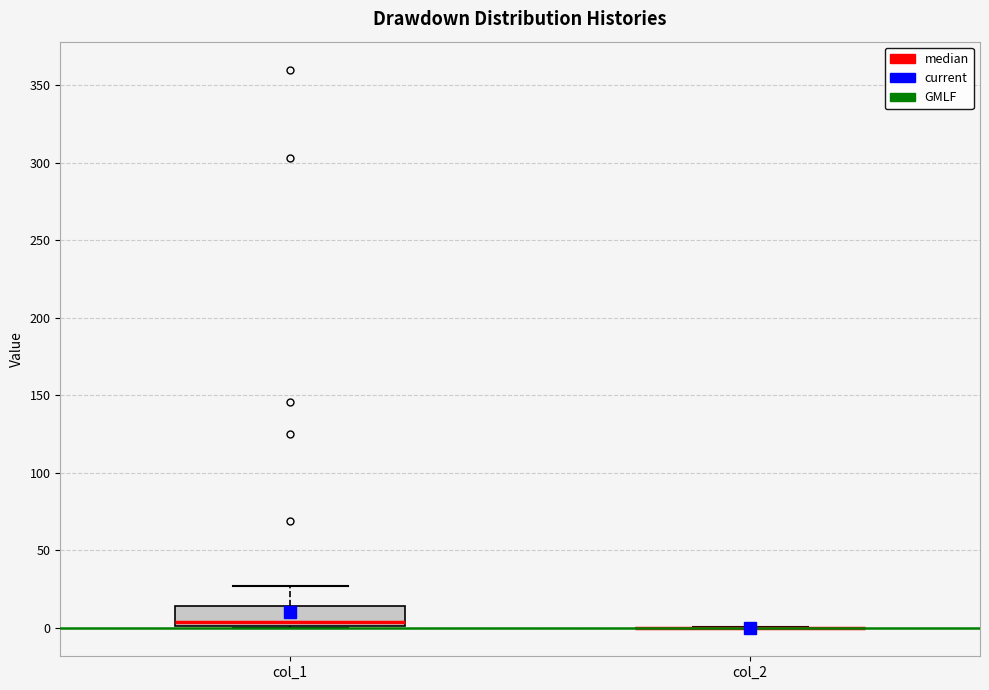

Reading left to right, transcribe this box plot: for each box, give where its median line is, the range the box spans, and where its two whiskers end, as read against the y-axis. The values are not printed on the chart, so give them approximately, as read against the axis.

col_1: median 5, box 0 to 15, whiskers 0 to 25
col_2: box collapsed to a line at 0, whiskers 0 to 0